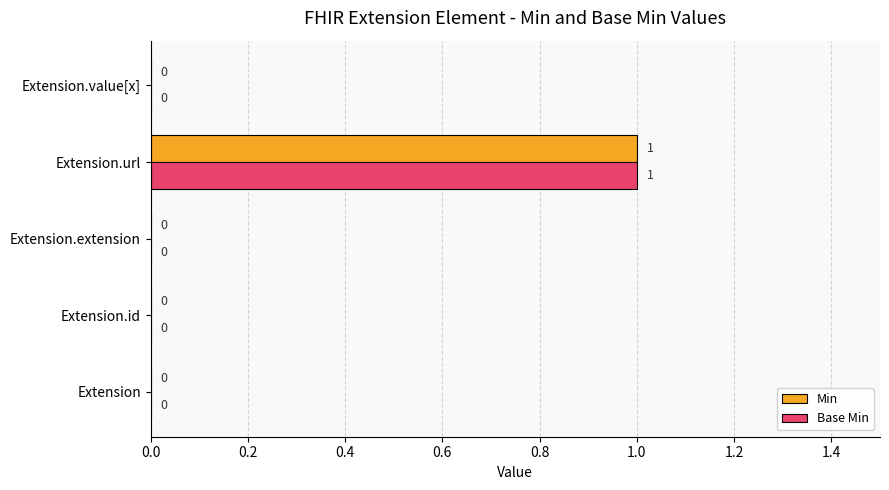

The Base Min series shows 1 at Extension.url. True or false?

True